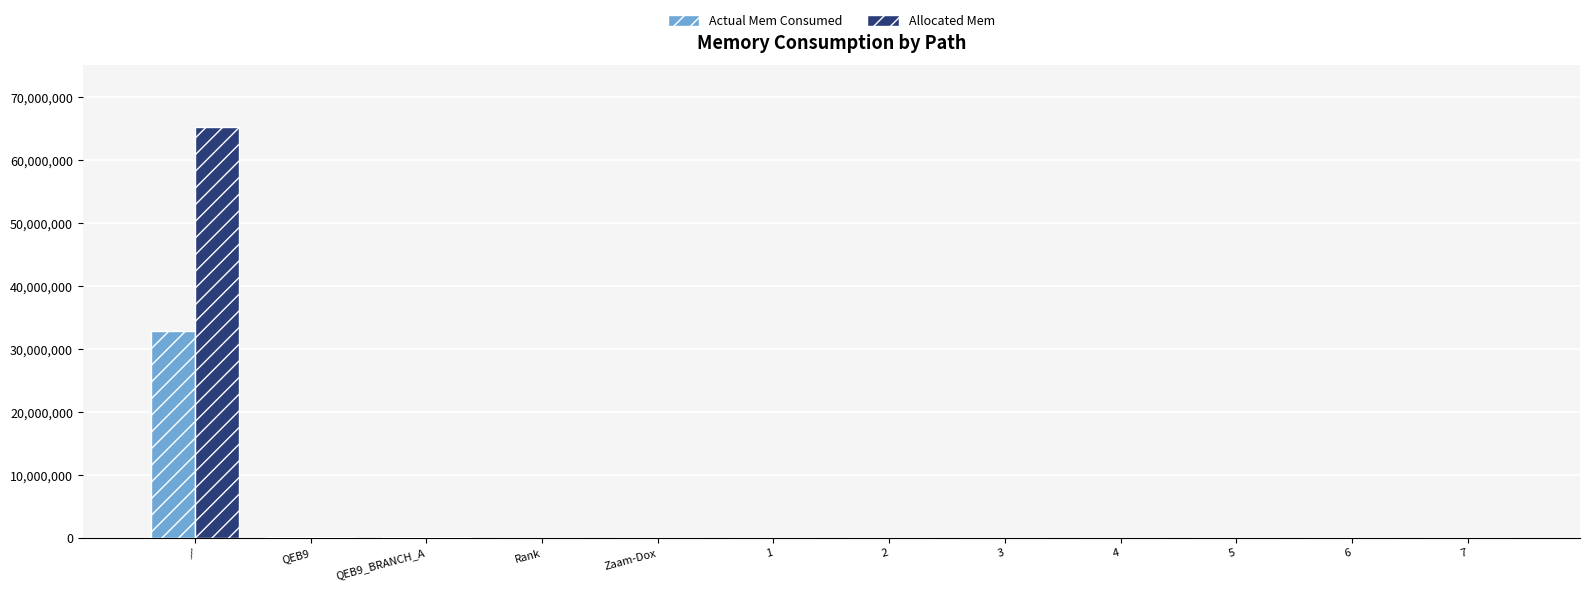

Which category has the highest value in the Allocated Mem series?

/